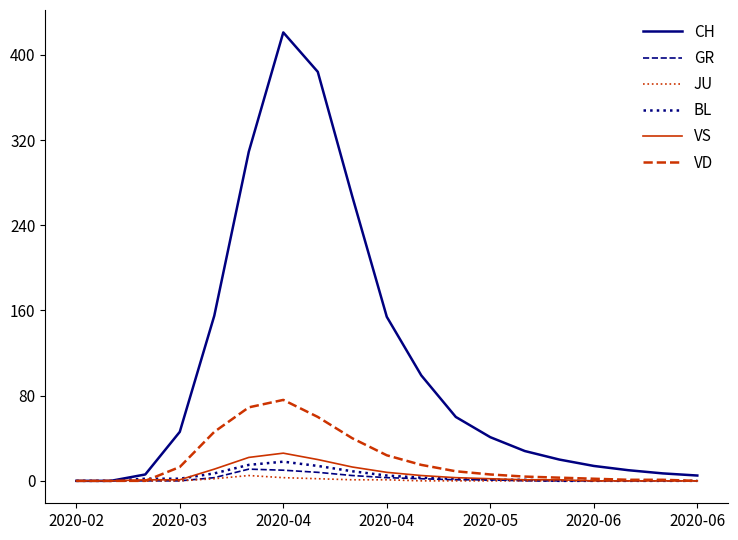

What is the highest value of the VS series?

26